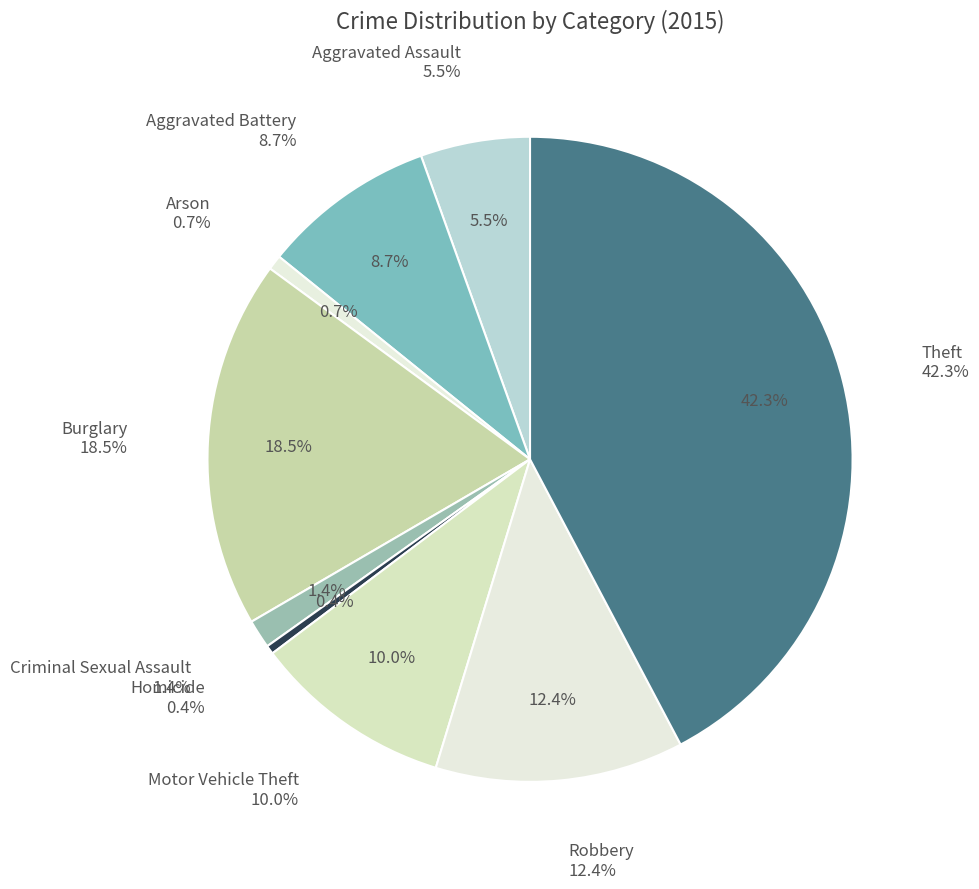

Is the sum of Burglary and Robbery greater than half?

No